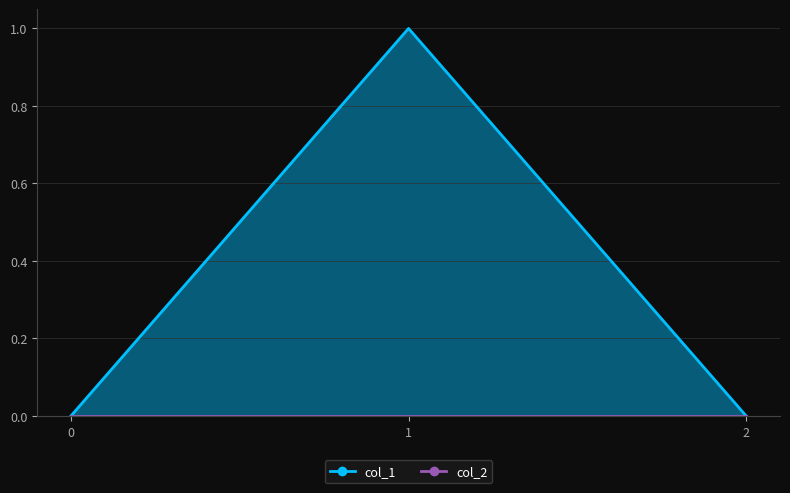

Which has a higher value, 1 or 0?

1